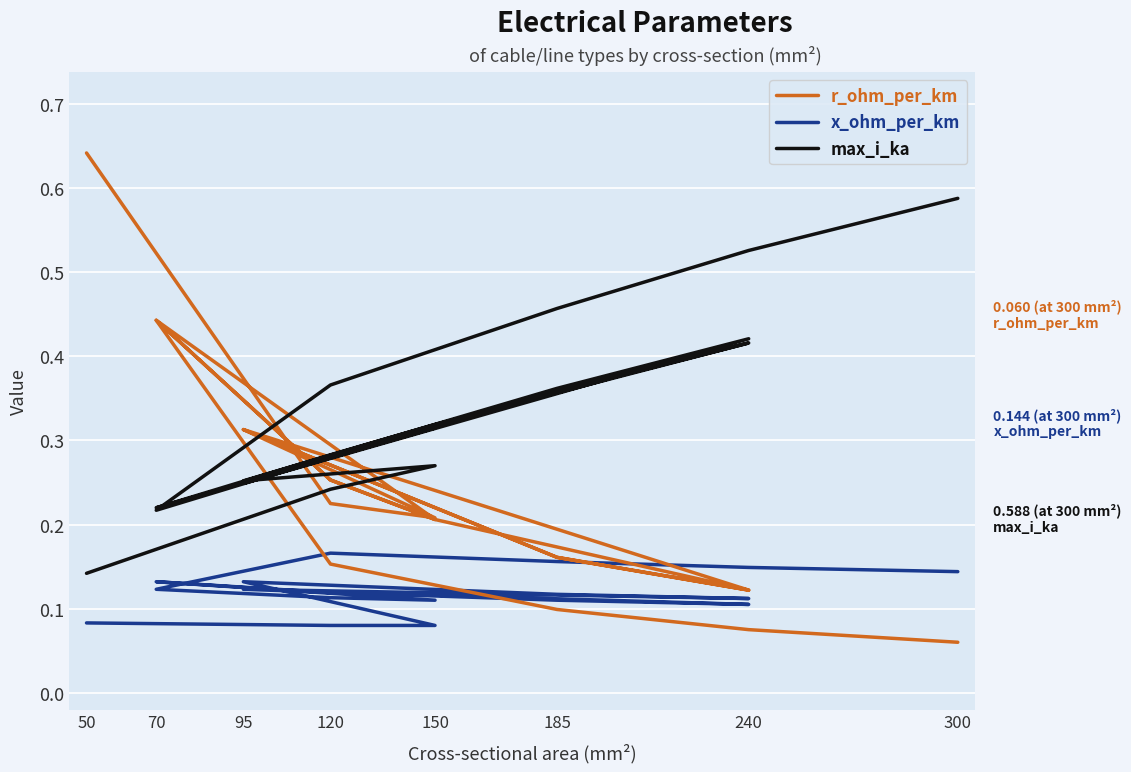

At which category is the sum across all series the highest?

50